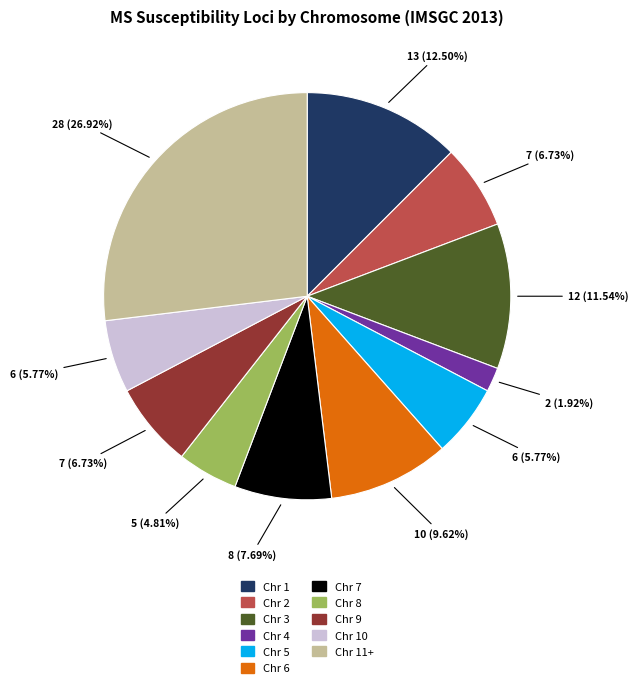

Is there any slice that represents more than half of the pie?

No